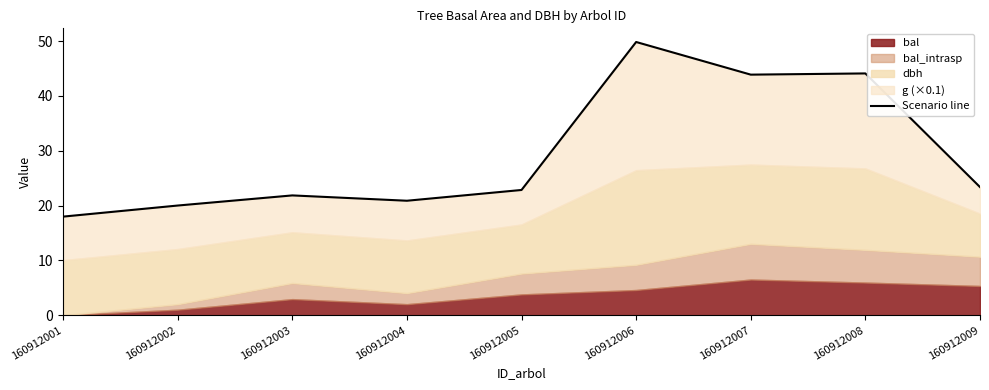

List the labels in order of value, smallest first.

160912001, 160912002, 160912004, 160912003, 160912005, 160912009, 160912007, 160912008, 160912006